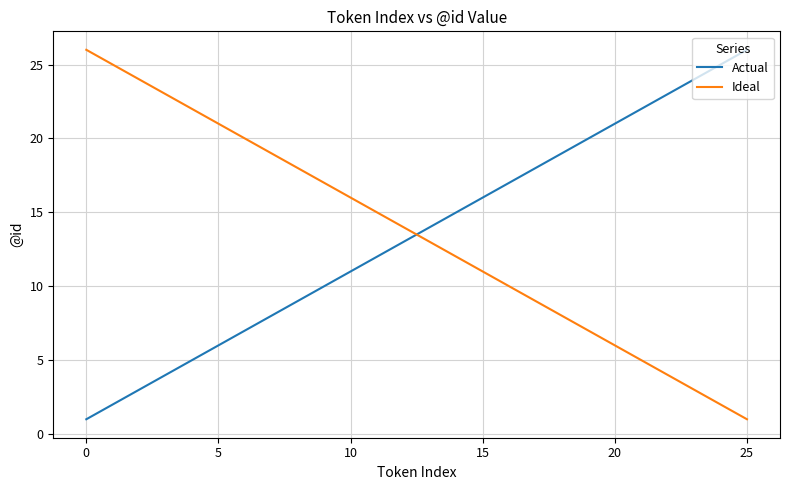

What is the maximum value for Actual?

26